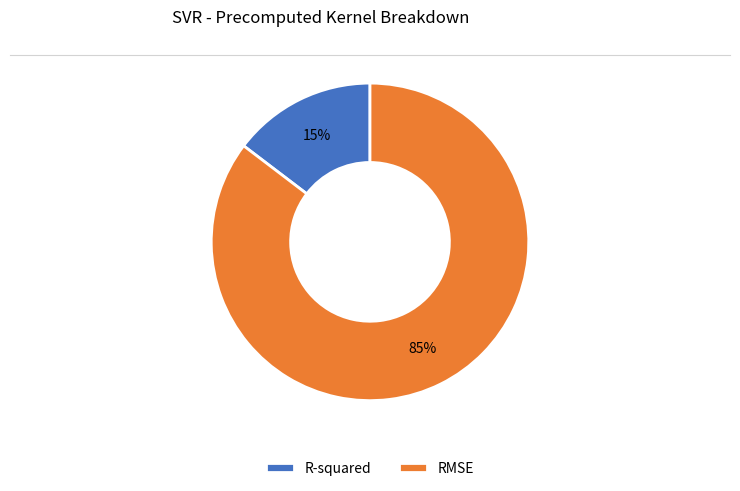

To the nearest percent, what is the average slice percentage?

50%